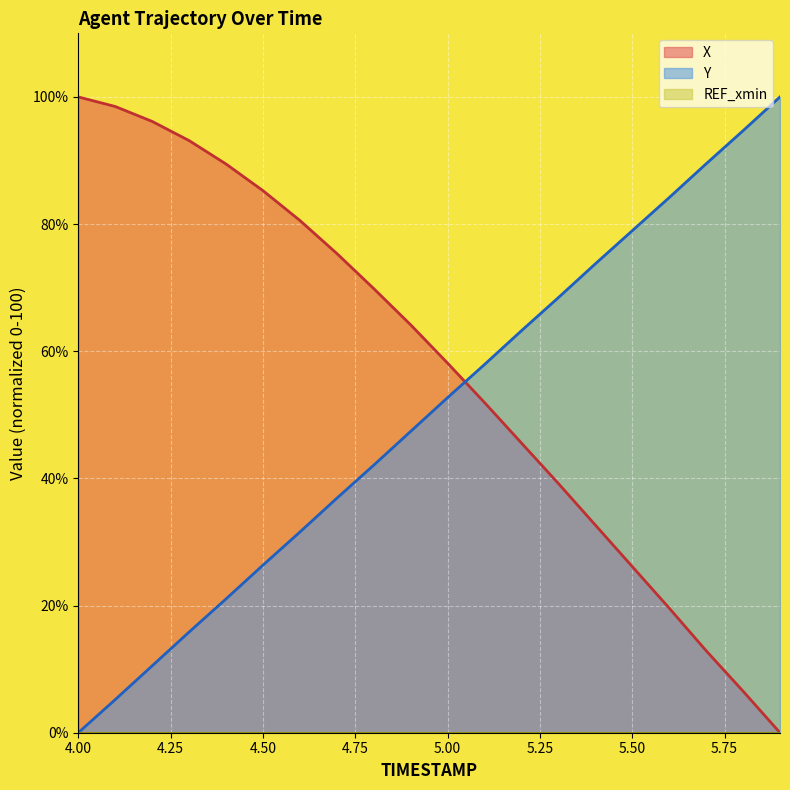

How many intersections are there between Y and X?

1